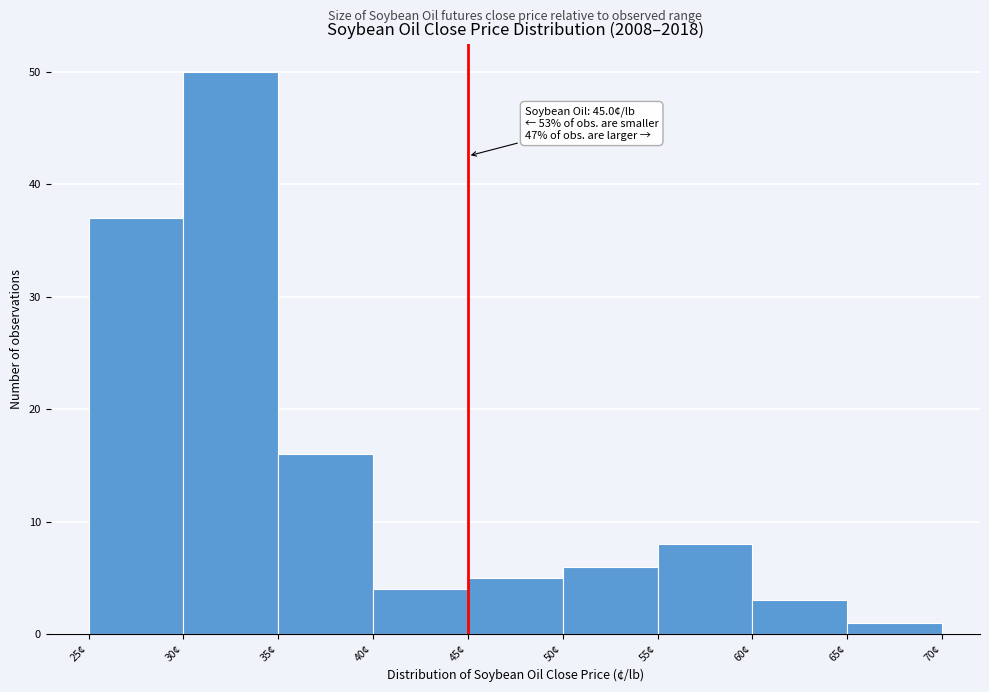

Which range on the x-axis has the tallest bar?

30 to 35